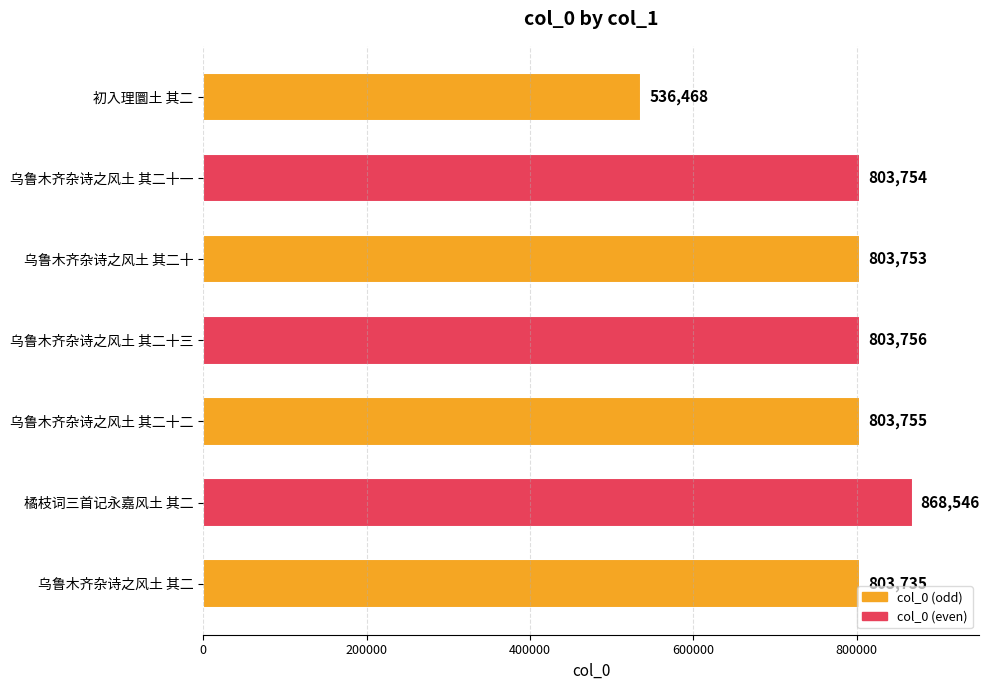

Is it true that the value at 乌鲁木齐杂诗之风土 其二十二 is 1376963?

False